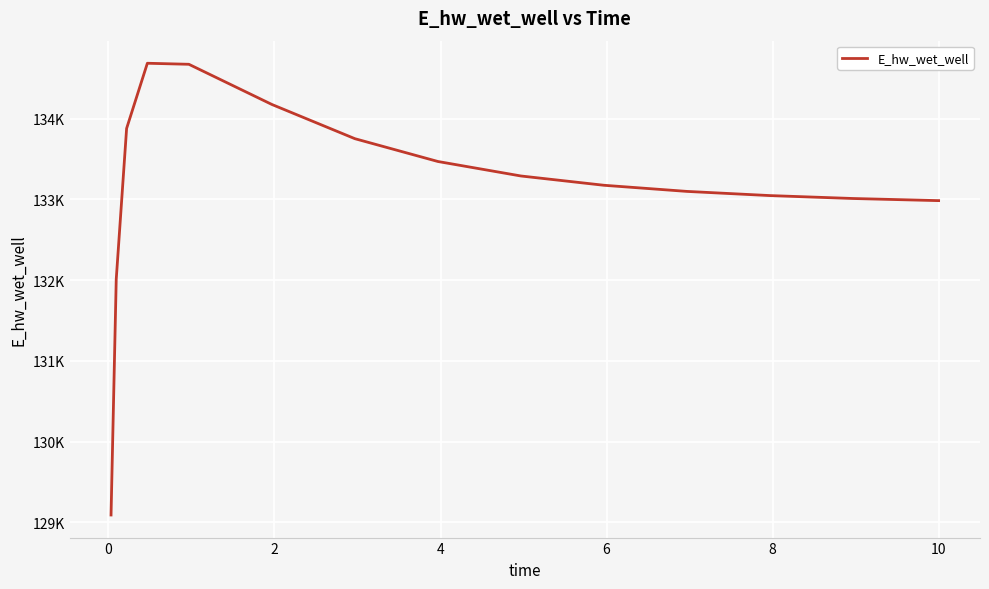

Does the chart have visible grid lines?

Yes